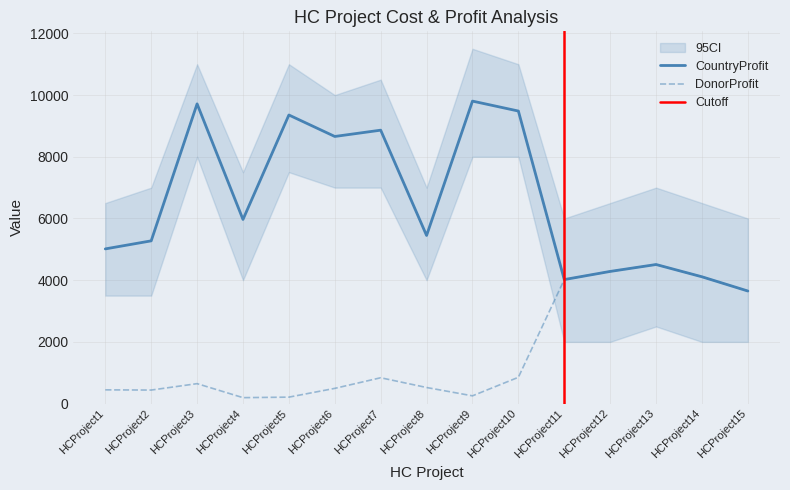

Reading left to right, transcribe all the data shown in this chart.

CountryProfit: 5014	5275	9715	5968	9354	8658	8862	5449	9804	9482	4020	4284	4508	4110	3649
DonorProfit: 446	439	647	193	210	494	838	522	252	853	4020	4284	4508	4110	3649